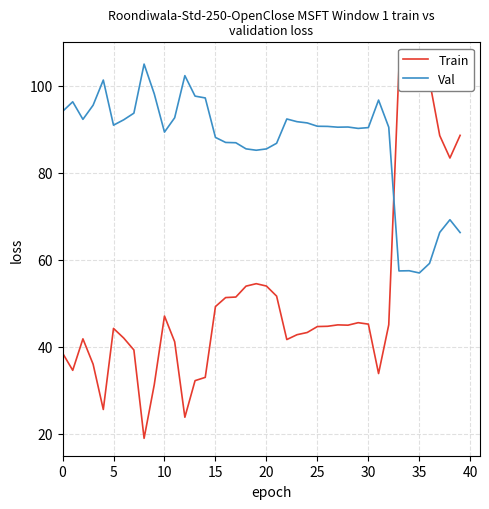

The value of Val at 35 is 79.1. True or false?

False